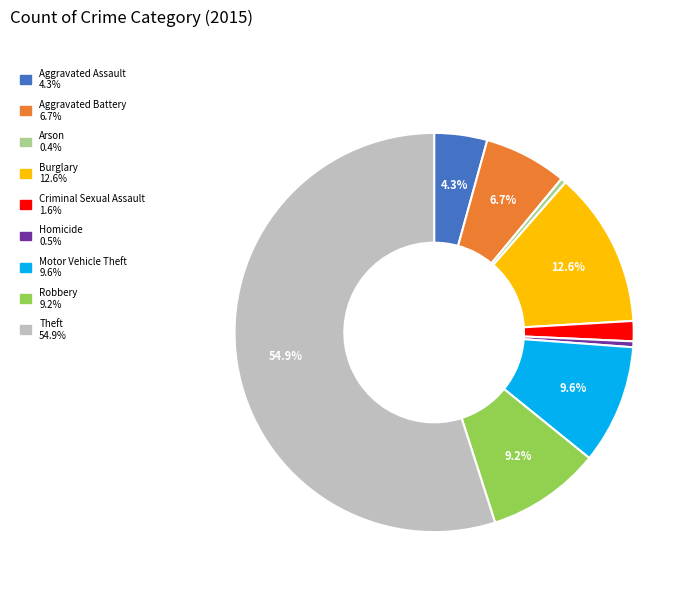

To the nearest percent, what is the average slice percentage?

11%